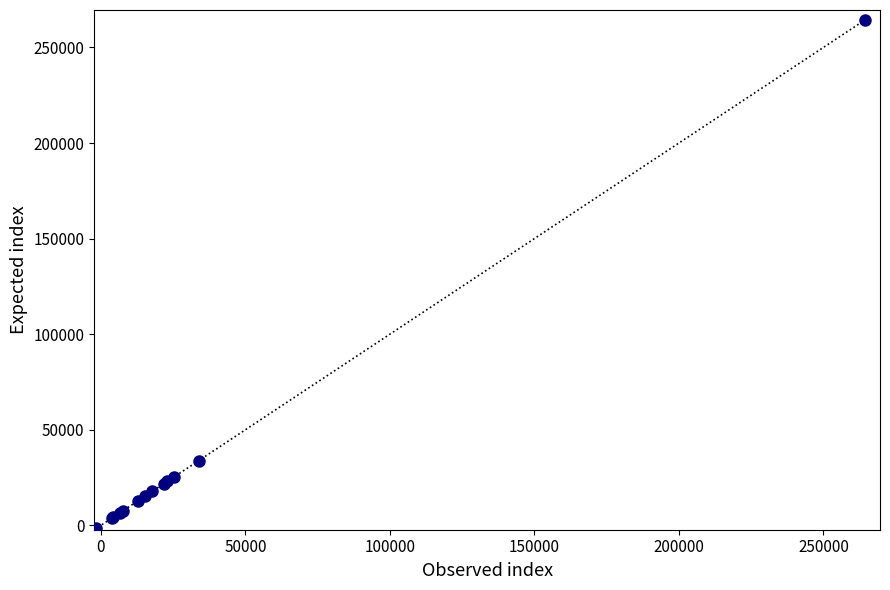

What Y value in the scatter plot is closest to 131050?

33851.2